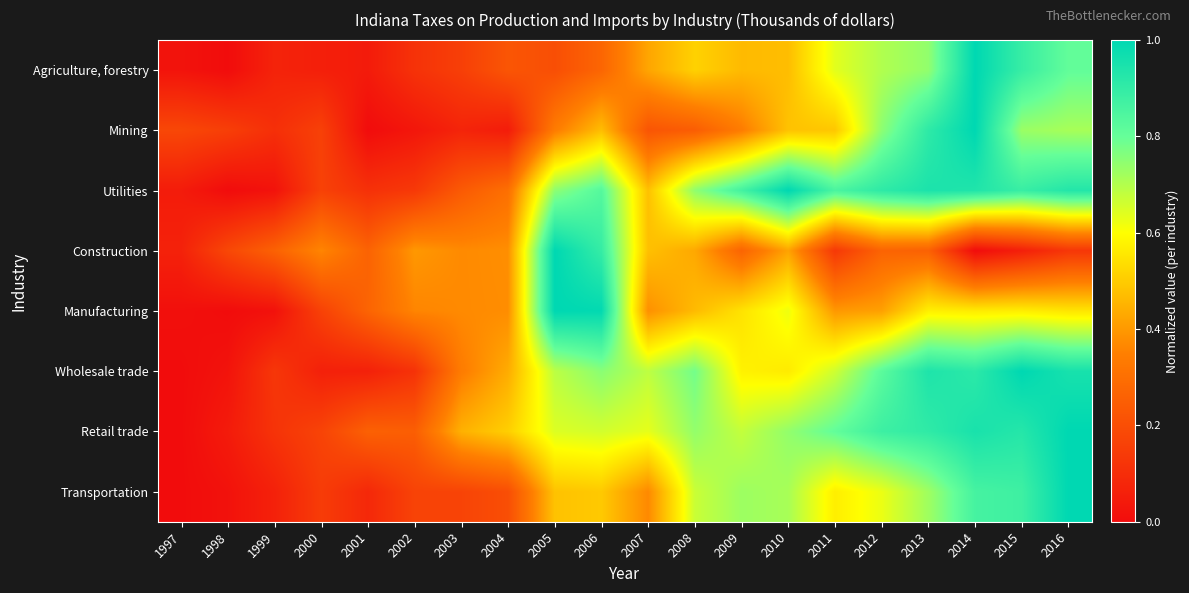

What is the difference between the highest and lowest values at 2010?

0.6